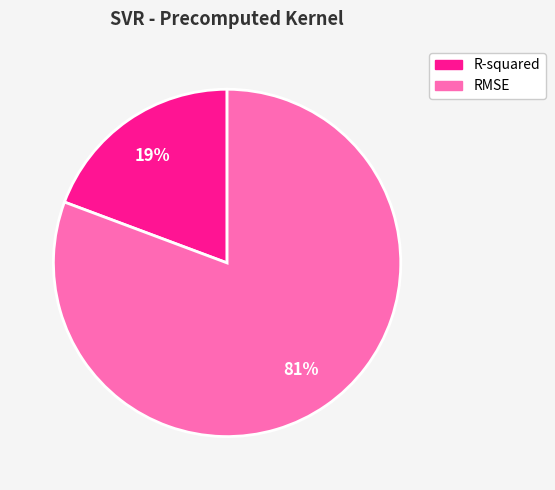

To the nearest percent, what is the average slice percentage?

50%